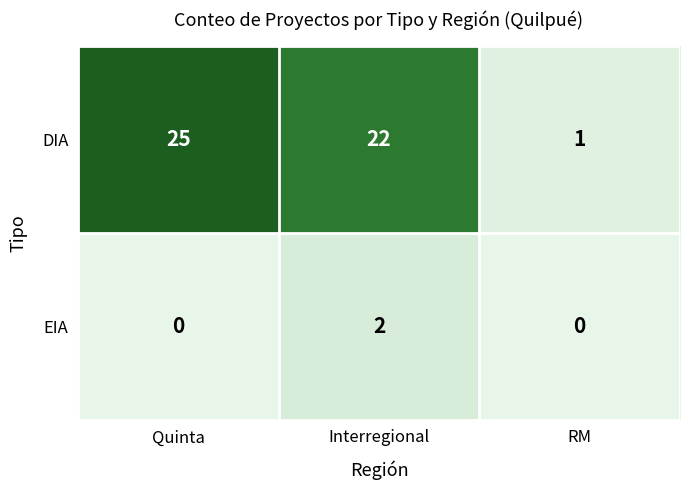

List the series in order of their overall mean, highest first.

DIA, EIA